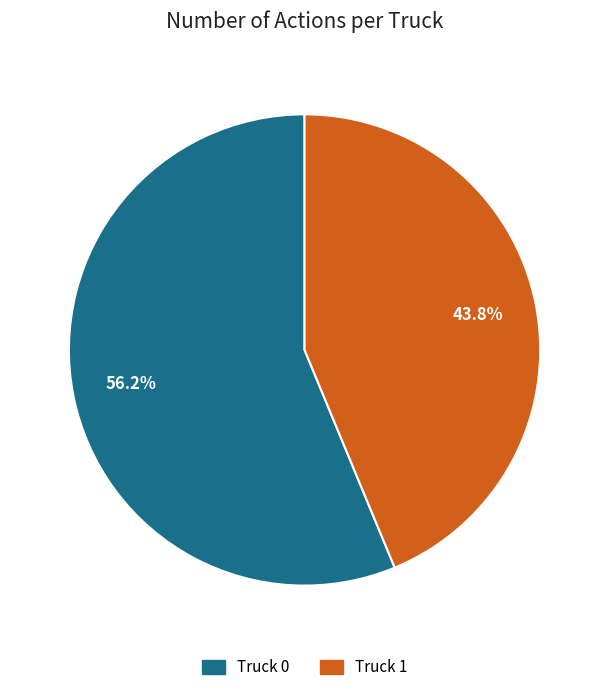

What is the ratio of the value at Truck 0 to the value at Truck 1?

1.3